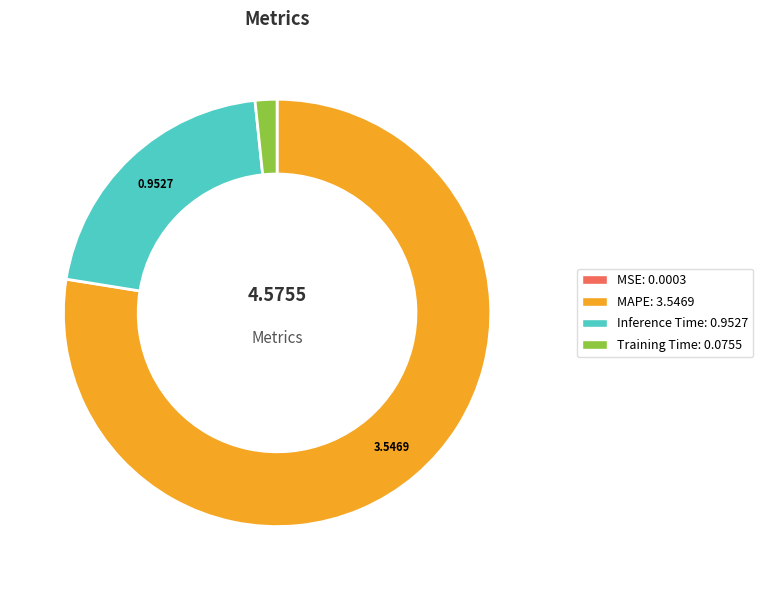

True or false: MAPE accounts for 78% of the total.

True